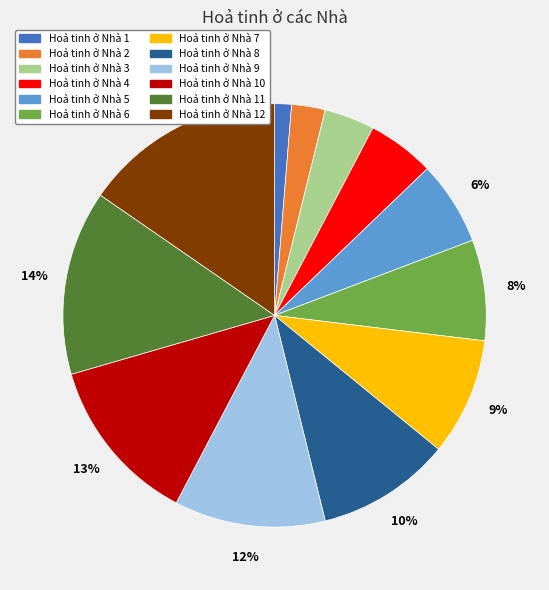

Is it true that Hoả tinh ở Nhà 5 is 6% of the pie?

True